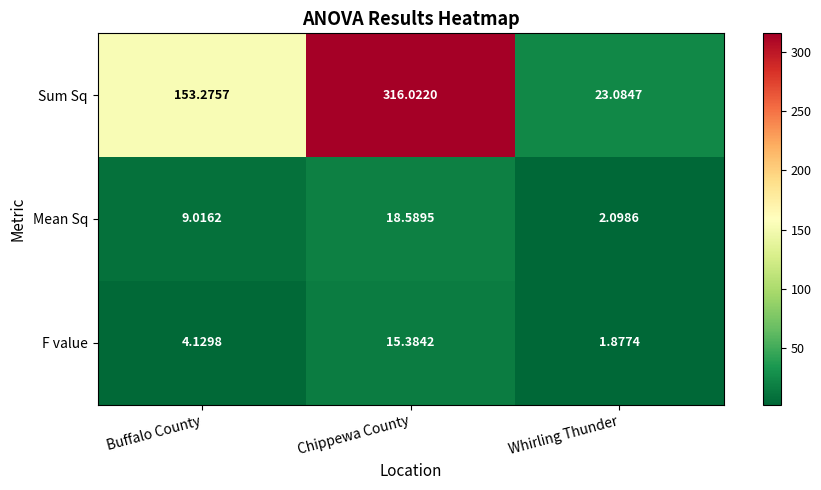

Is the value of Sum Sq at Buffalo County greater than the value of Mean Sq at Whirling Thunder?

Yes